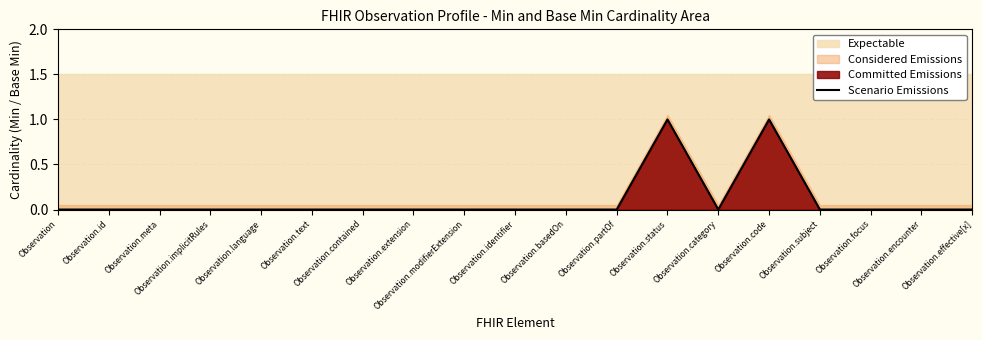

True or false: there are more than 1 points higher than both neighbors.

True